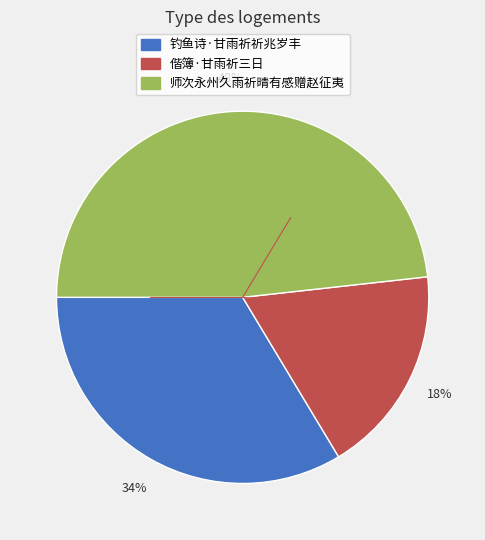

To the nearest percent, what percentage of the pie is 偕簿·甘雨祈三日?

18%